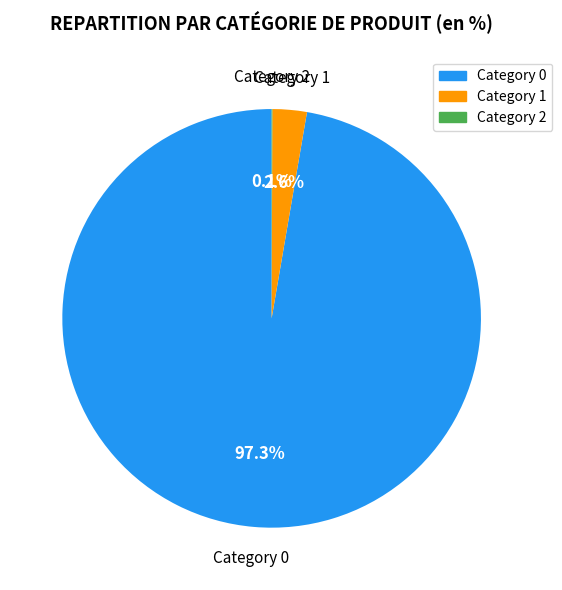

To the nearest percent, what is the difference between the largest and smallest slice percentages?

97%